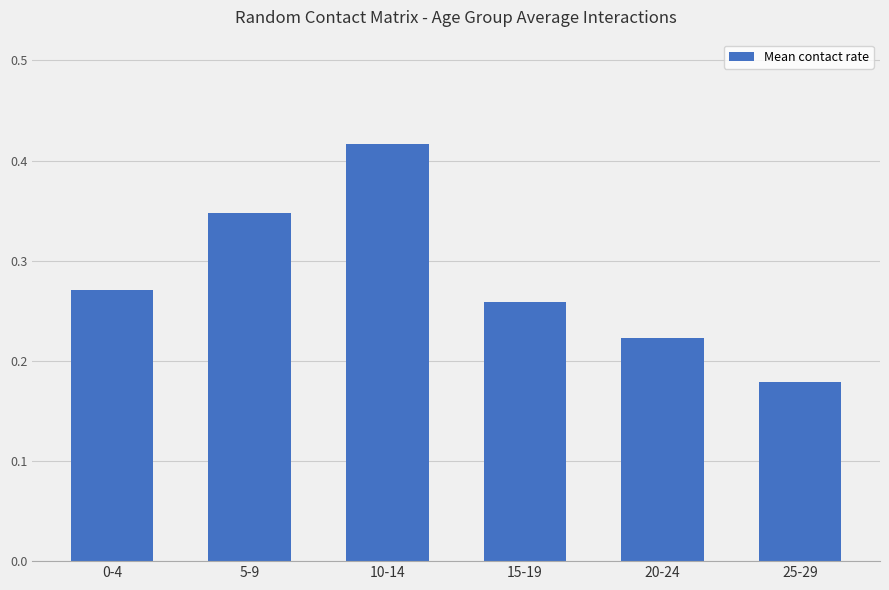

Are the bars grouped side by side (vs. stacked)?

No